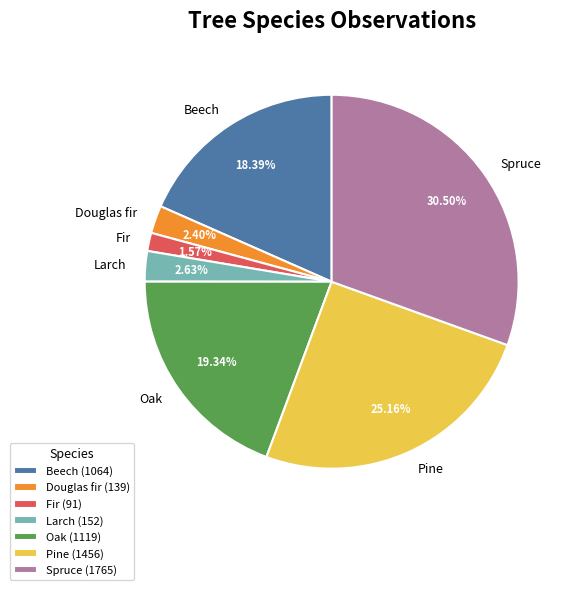

Is the sum of Fir and Oak greater than half?

No